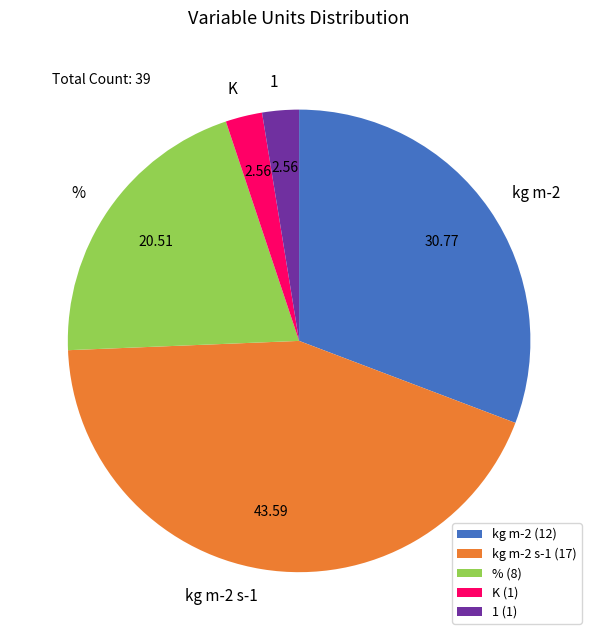

Does any single category account for the majority?

No